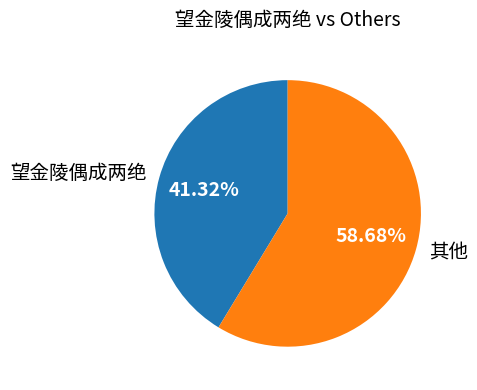

Is there any slice that represents more than half of the pie?

Yes